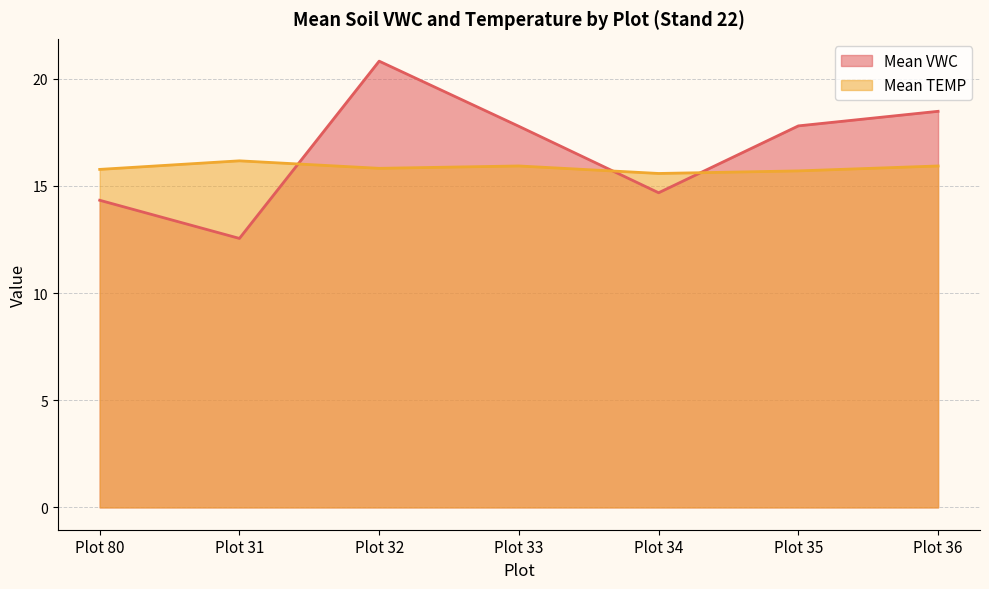

The Mean TEMP series shows 15.9 at Plot 33. True or false?

True